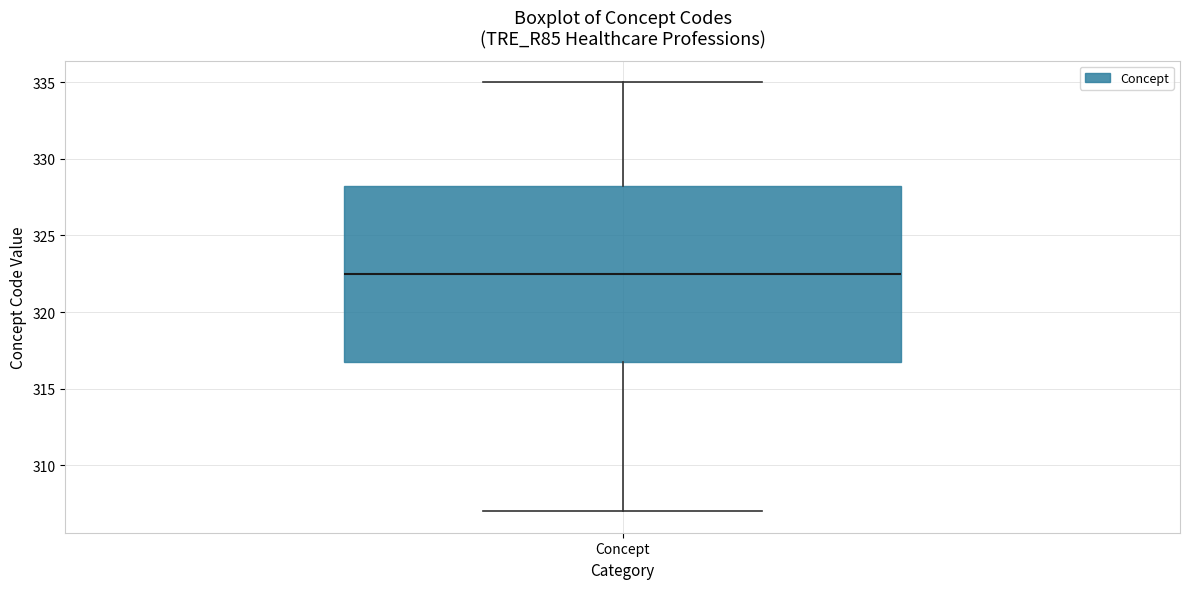

Where is the upper edge of the box for Concept on the y-axis? The values are not printed on the chart, so give them approximately, as read against the axis.

328.5